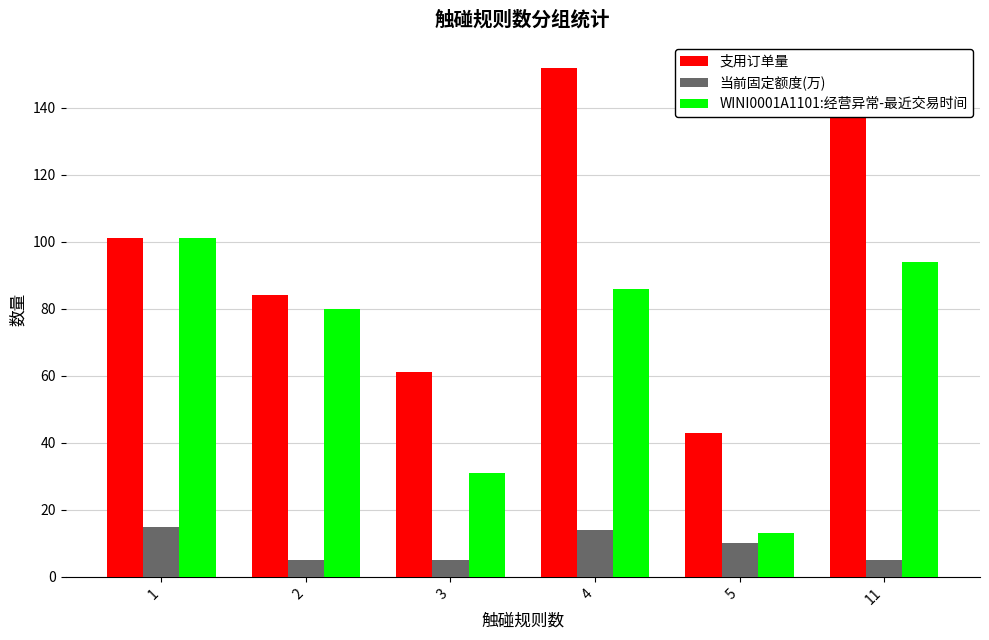

What is the greatest value displayed?

152